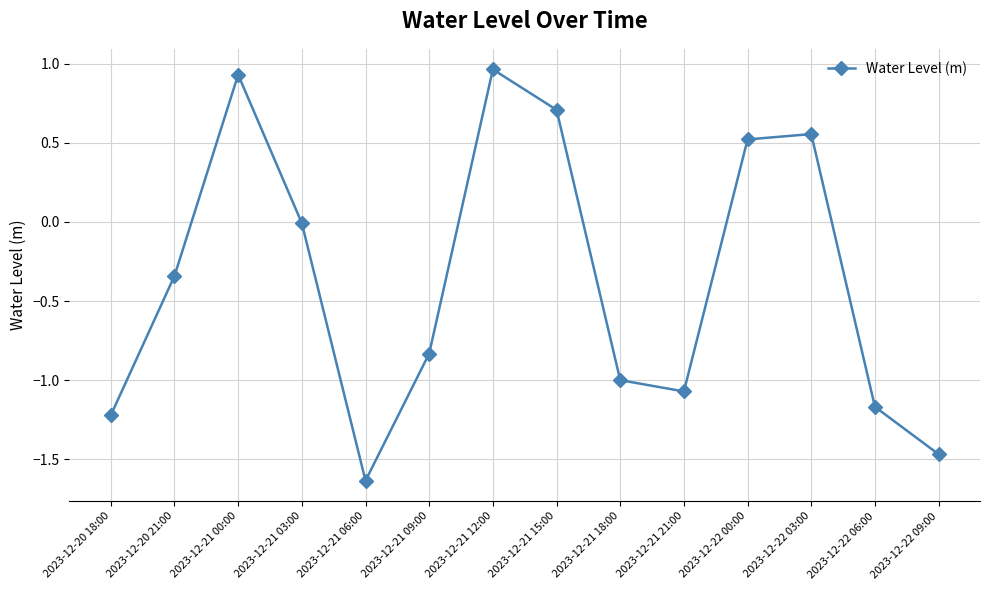

The chart shows a value of -2.7 at 2023-12-21 06:00. True or false?

False